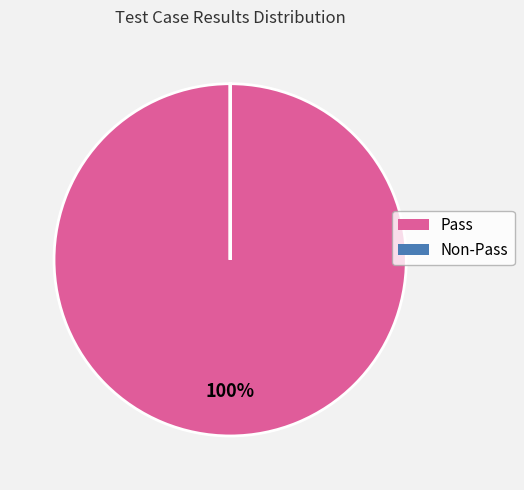

To the nearest percent, what is the average slice percentage?

50%